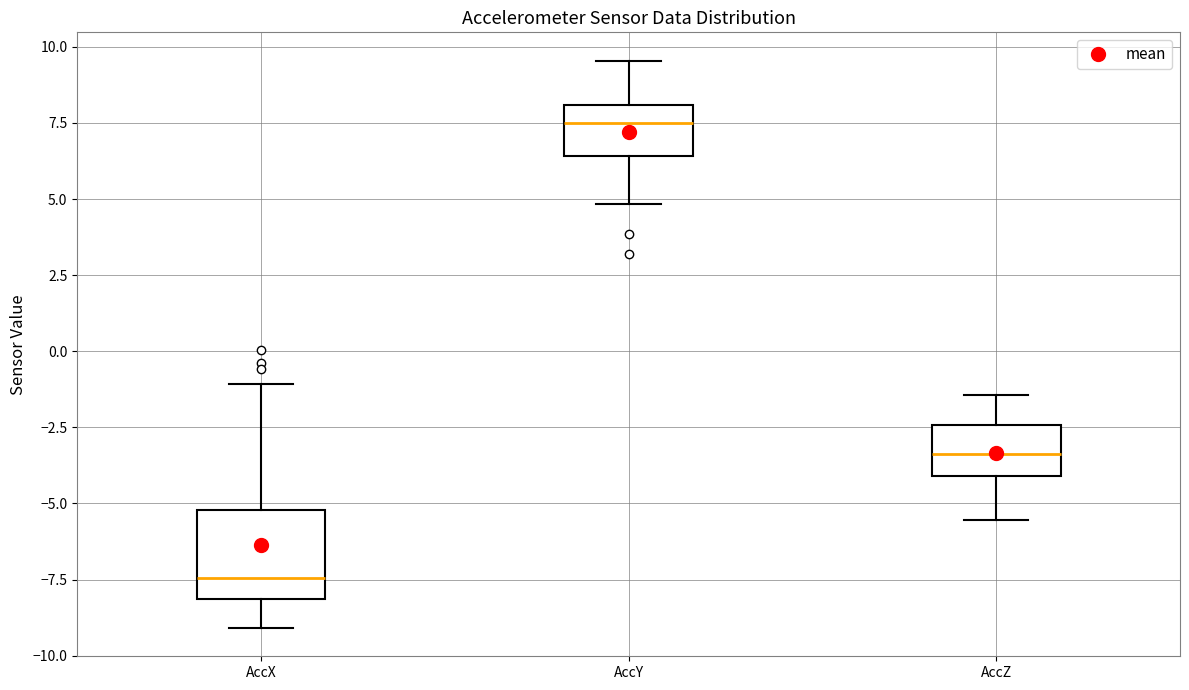

Comparing the boxes themselves (not the whiskers), which one is the tallest?

AccX